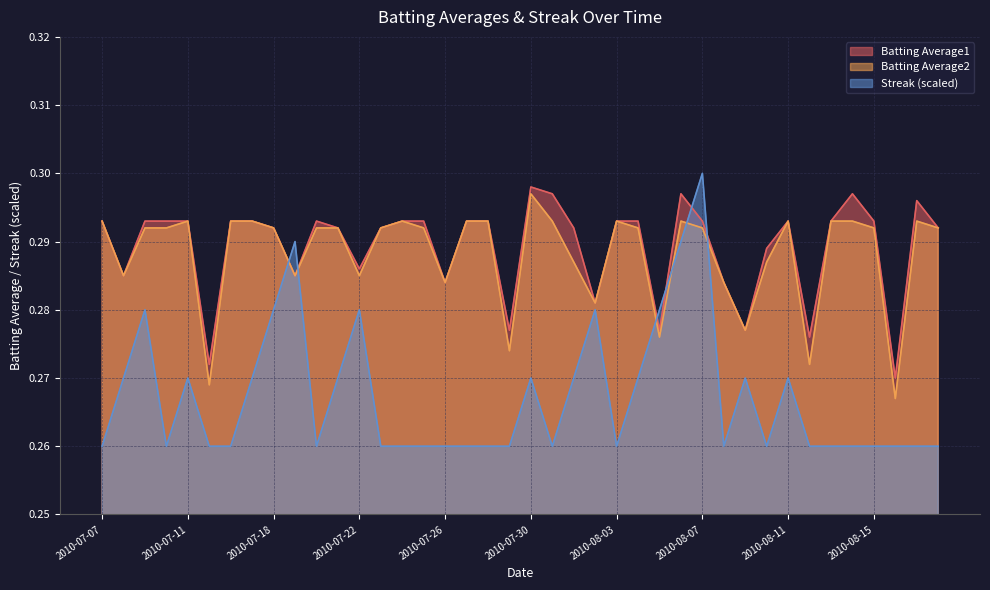

Where is Batting Average1 nearest to the value 0?

2010-08-16